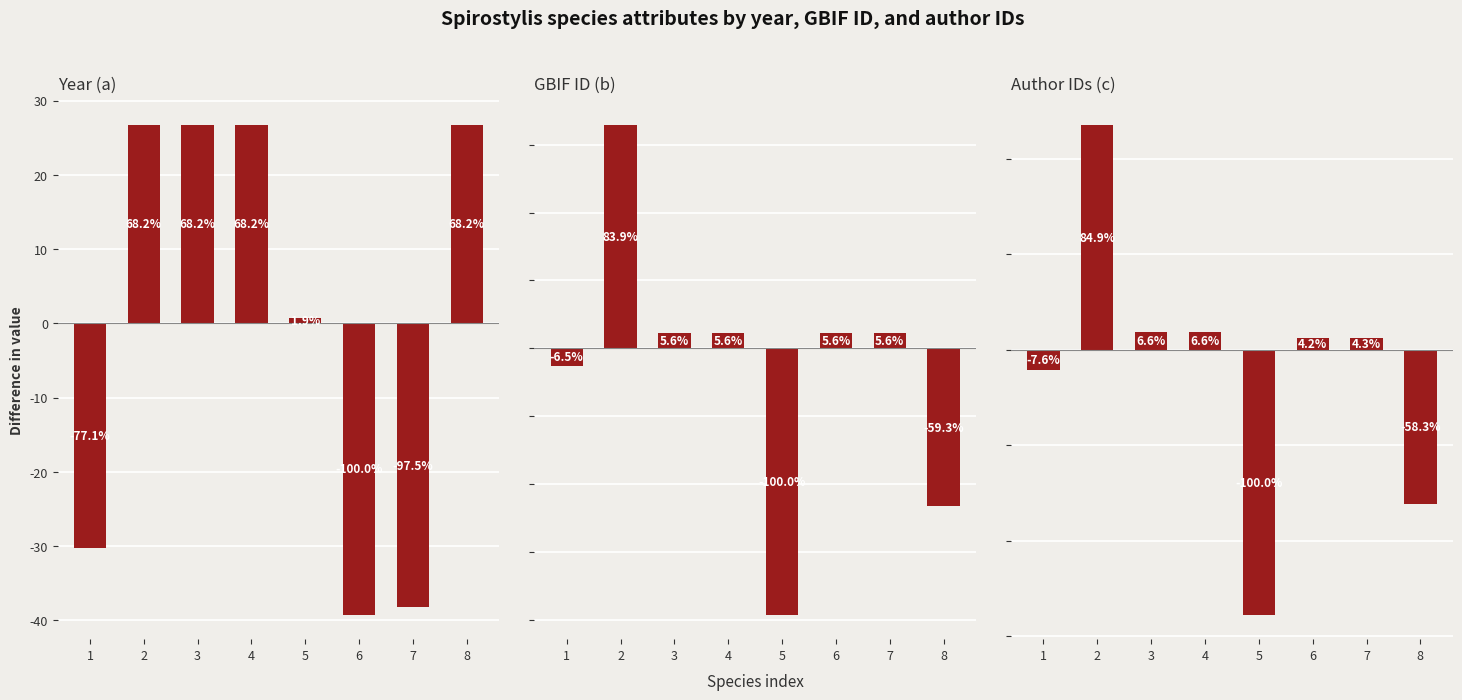

What are all the series names shown in the legend?

Year (a), GBIF ID (b), Author IDs (c)